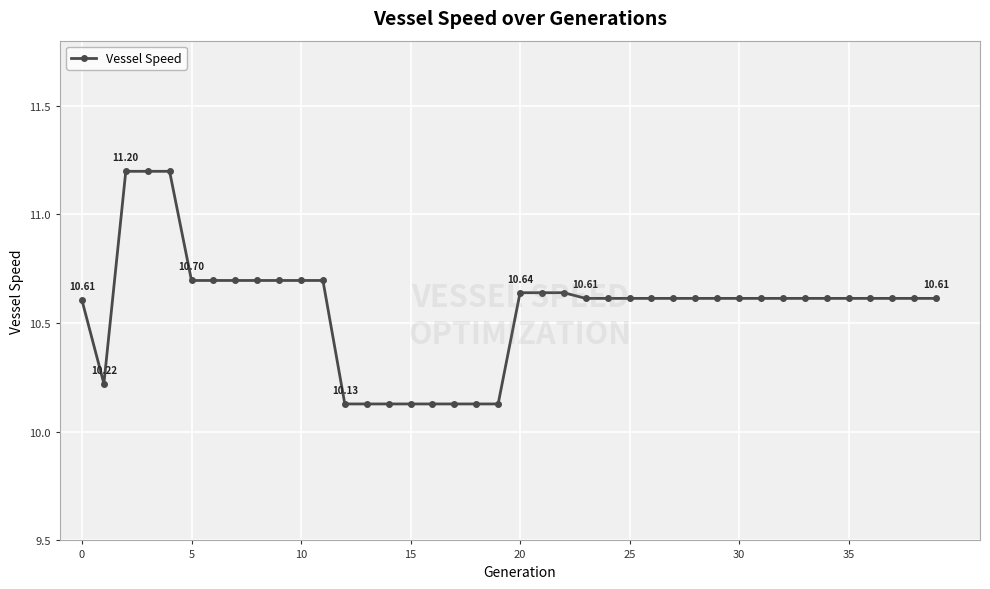

What is the difference between the second highest and minimum values?

1.1